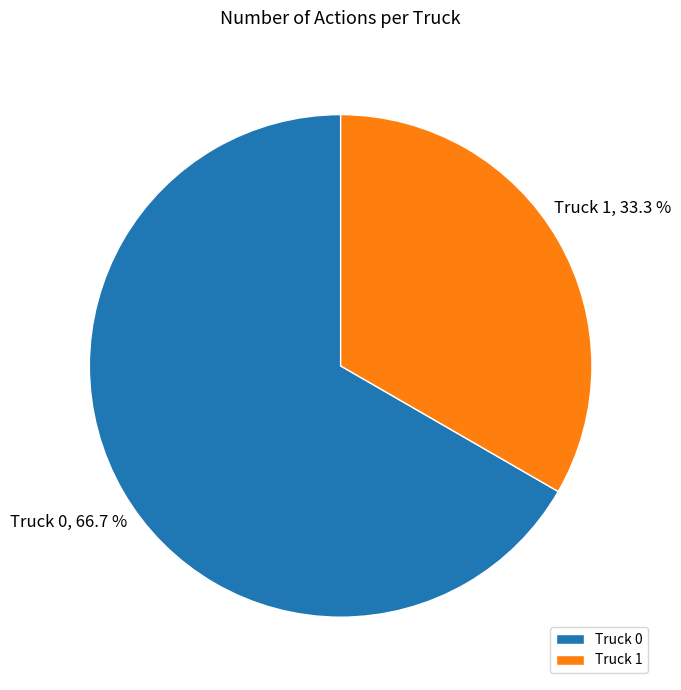

To the nearest percent, what is the average slice percentage?

50%